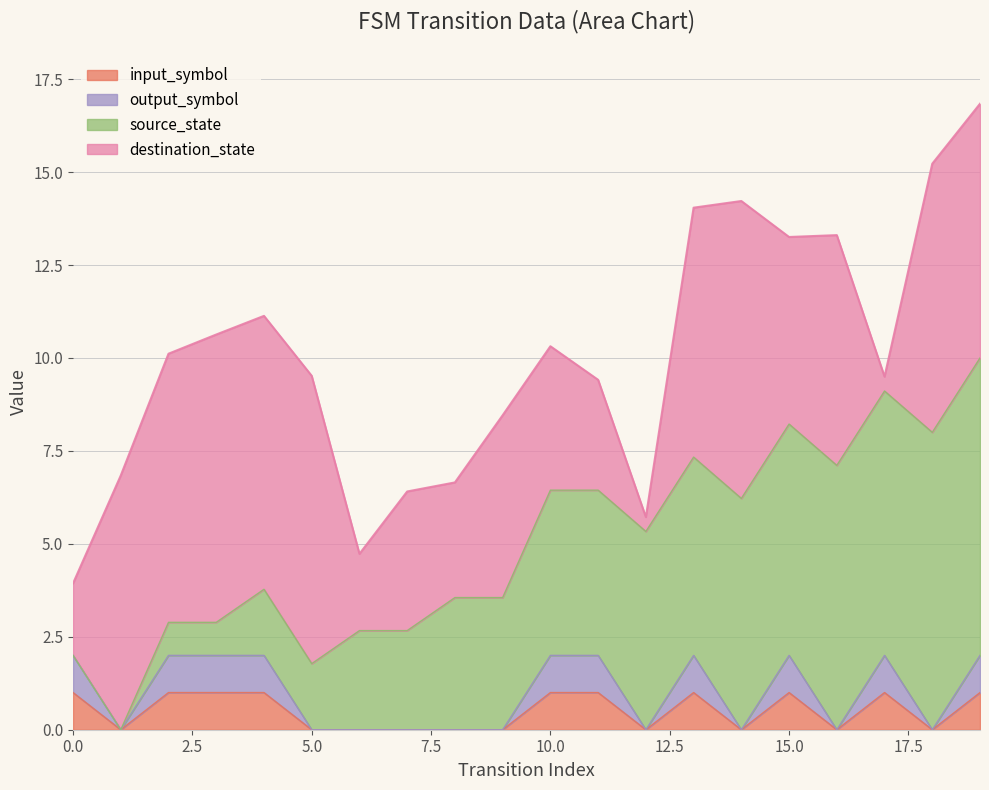

What is the approximate value of input_symbol_numeric at 15?

1